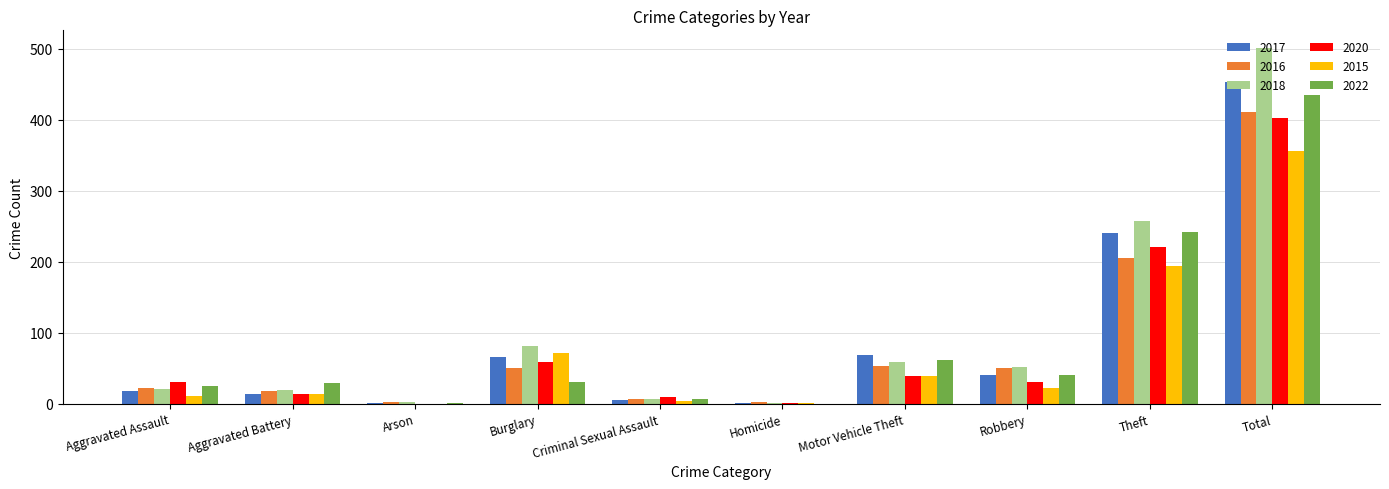

What is the sum of the 2016 values at Arson and Aggravated Assault?

24